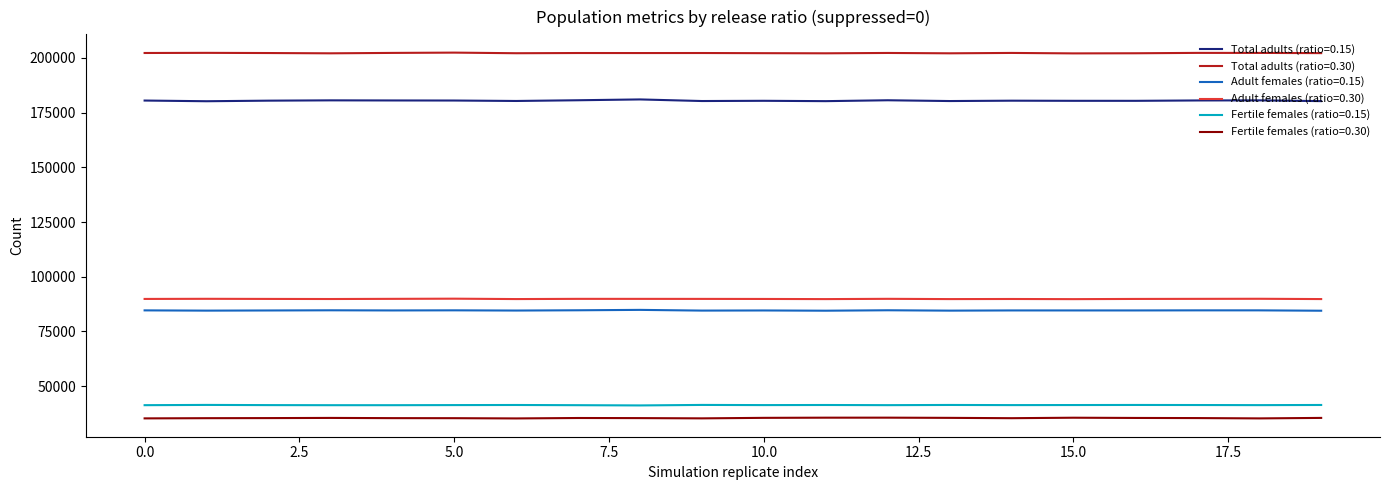

True or false: Fertile females (ratio=0.15) and Adult females (ratio=0.15) cross at least once.

False